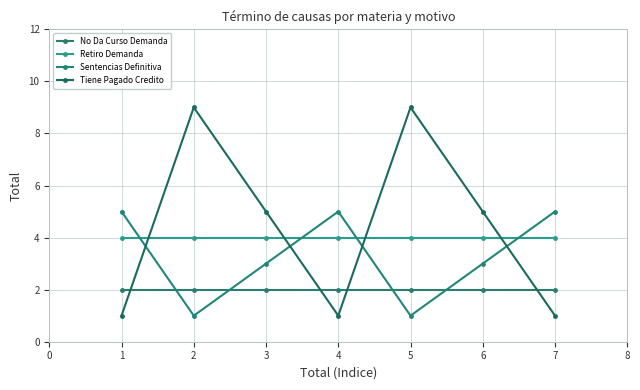

What is the value of the Tiene Pagado Credito point at the 3rd from the left?

5